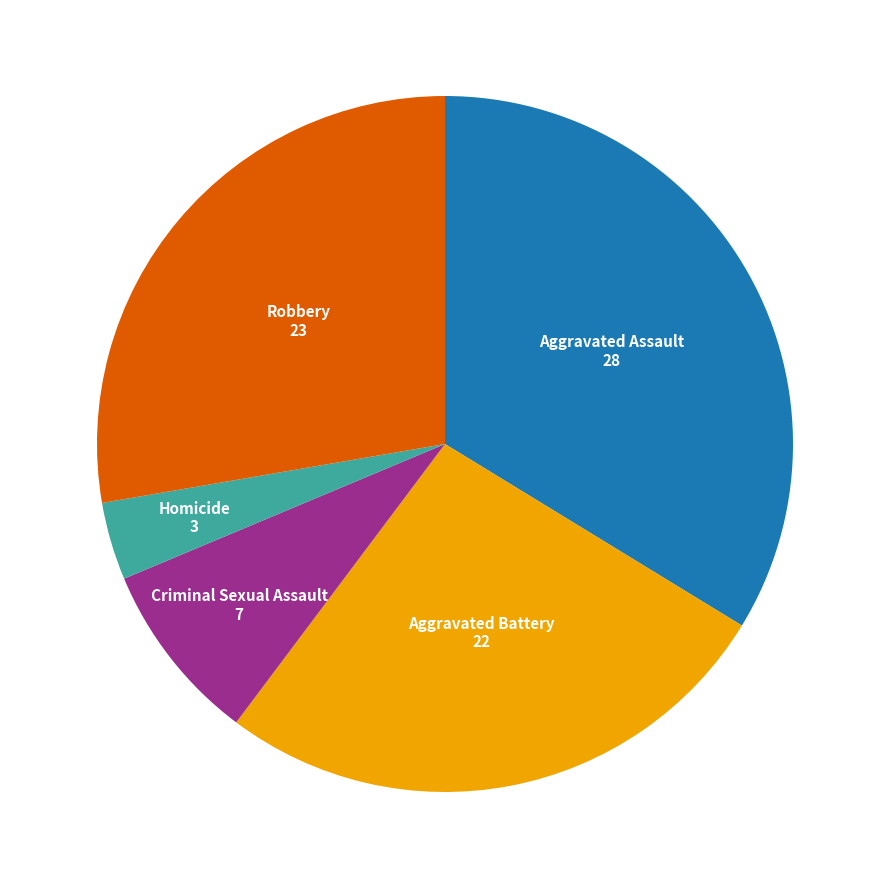

Is there any slice that represents more than half of the pie?

No